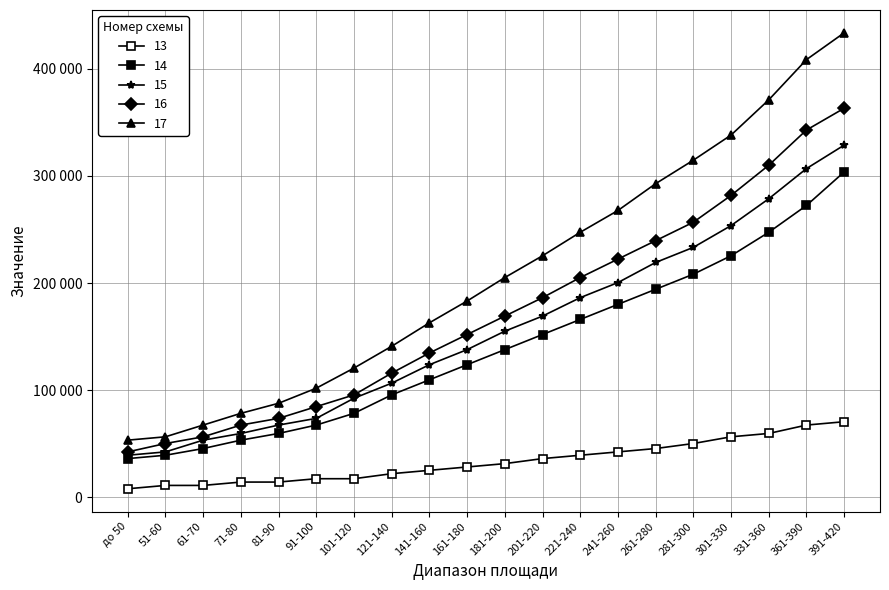

Rank the categories by 15 value from lowest to highest.

до 50, 51-60, 61-70, 71-80, 81-90, 91-100, 101-120, 121-140, 141-160, 161-180, 181-200, 201-220, 221-240, 241-260, 261-280, 281-300, 301-330, 331-360, 361-390, 391-420